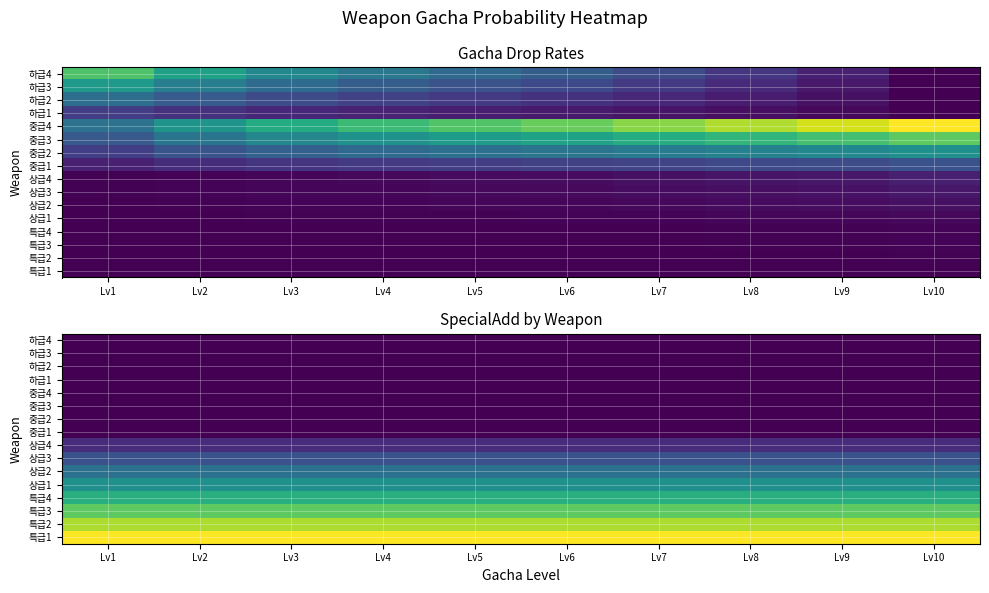

Which has a higher value, Lv2 or Lv6?

Lv2